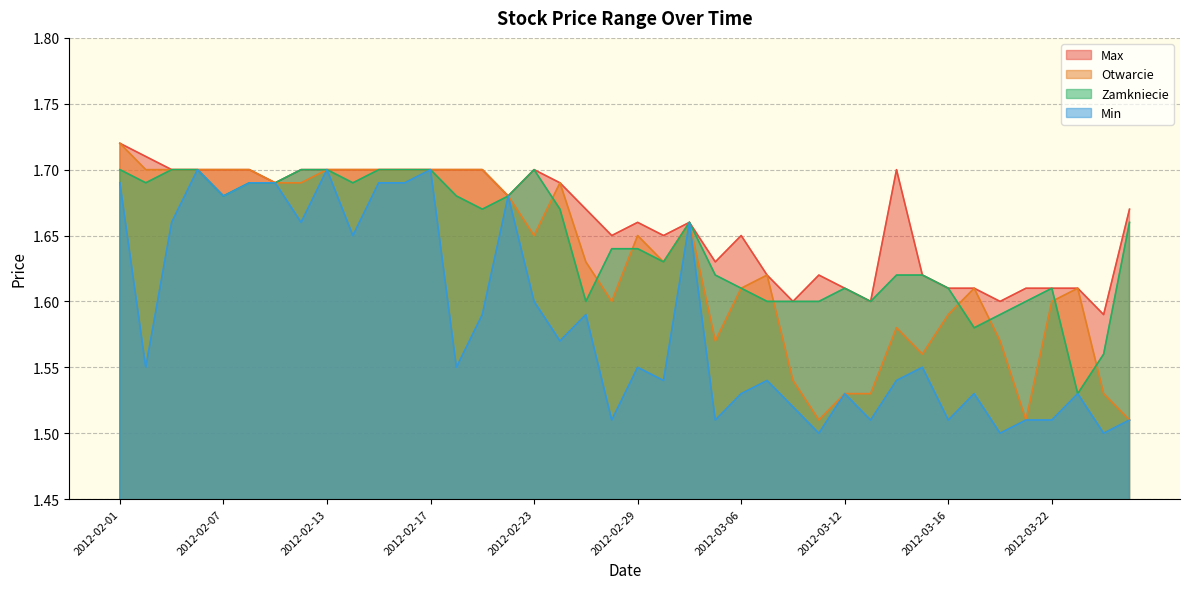

True or false: Max and Min cross at least once.

False